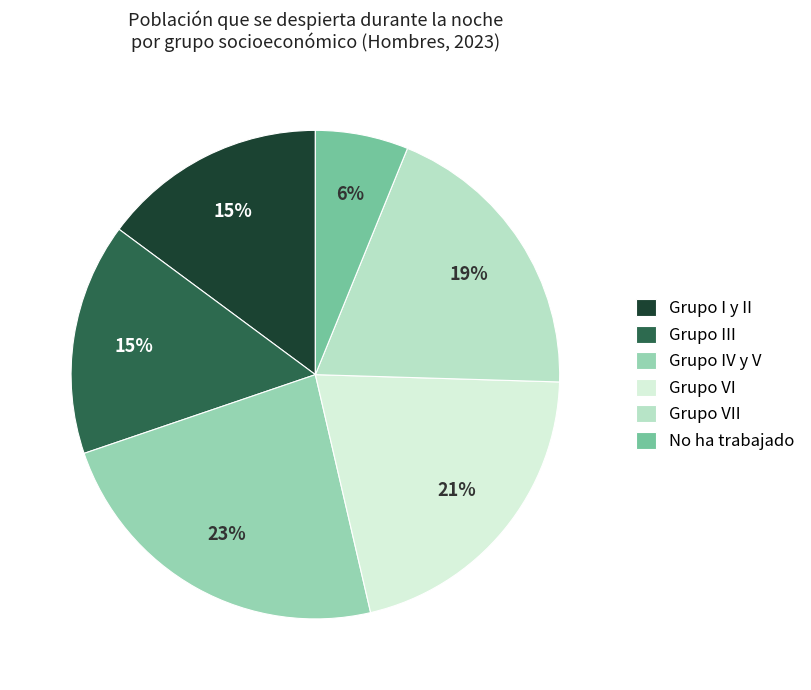

To the nearest percent, what portion does No ha trabajado represent?

6%